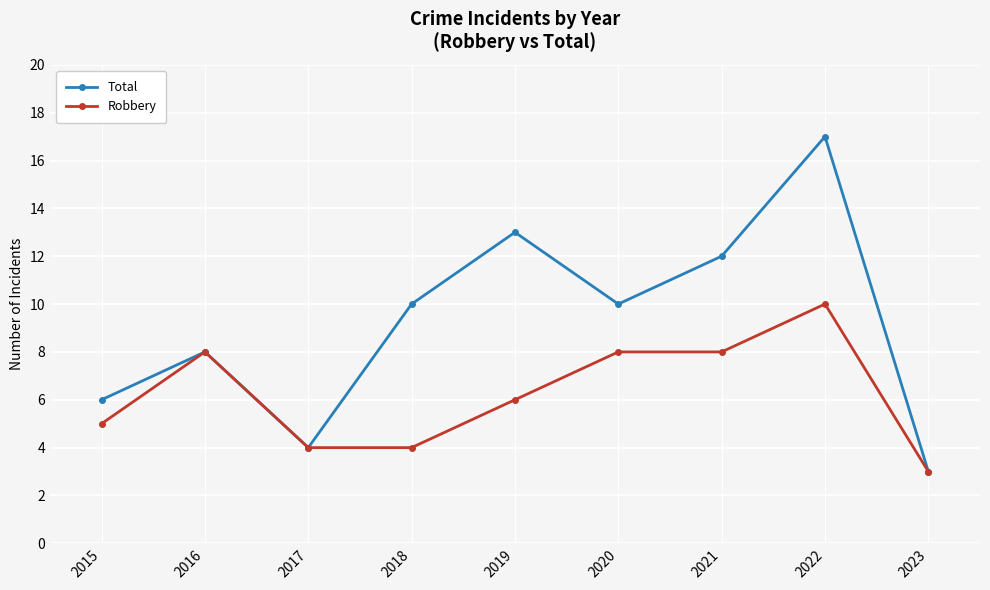

Reading right to left, extract all data points from this chart.

Total: 3	17	12	10	13	10	4	8	6
Robbery: 3	10	8	8	6	4	4	8	5